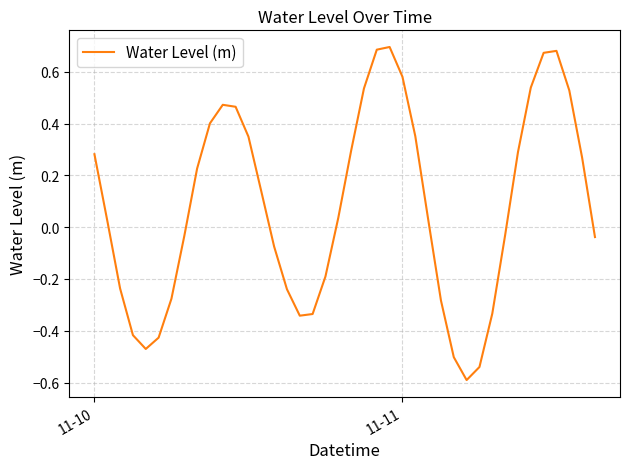

What is the smallest value displayed?

-0.6